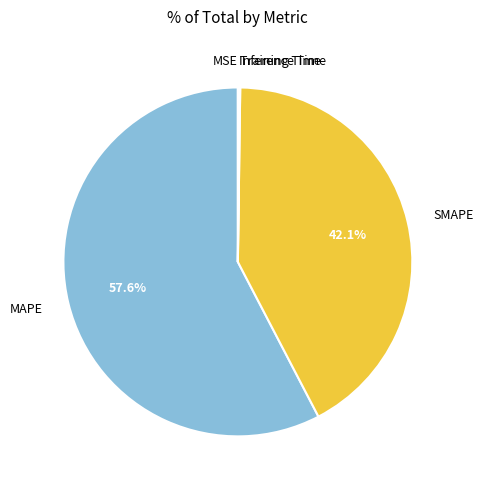

What is the largest slice in the pie chart?

MAPE